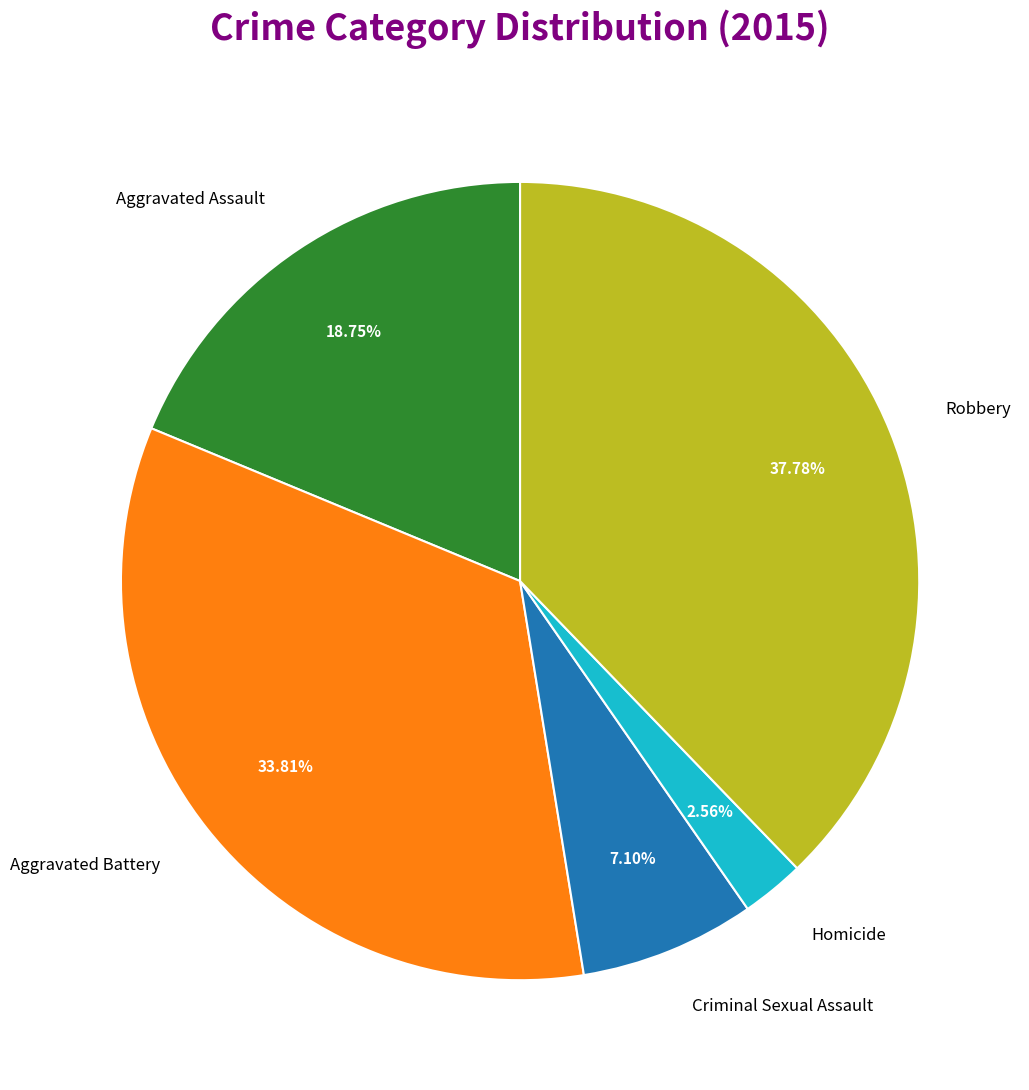

Does Aggravated Assault represent more than half of the total?

No